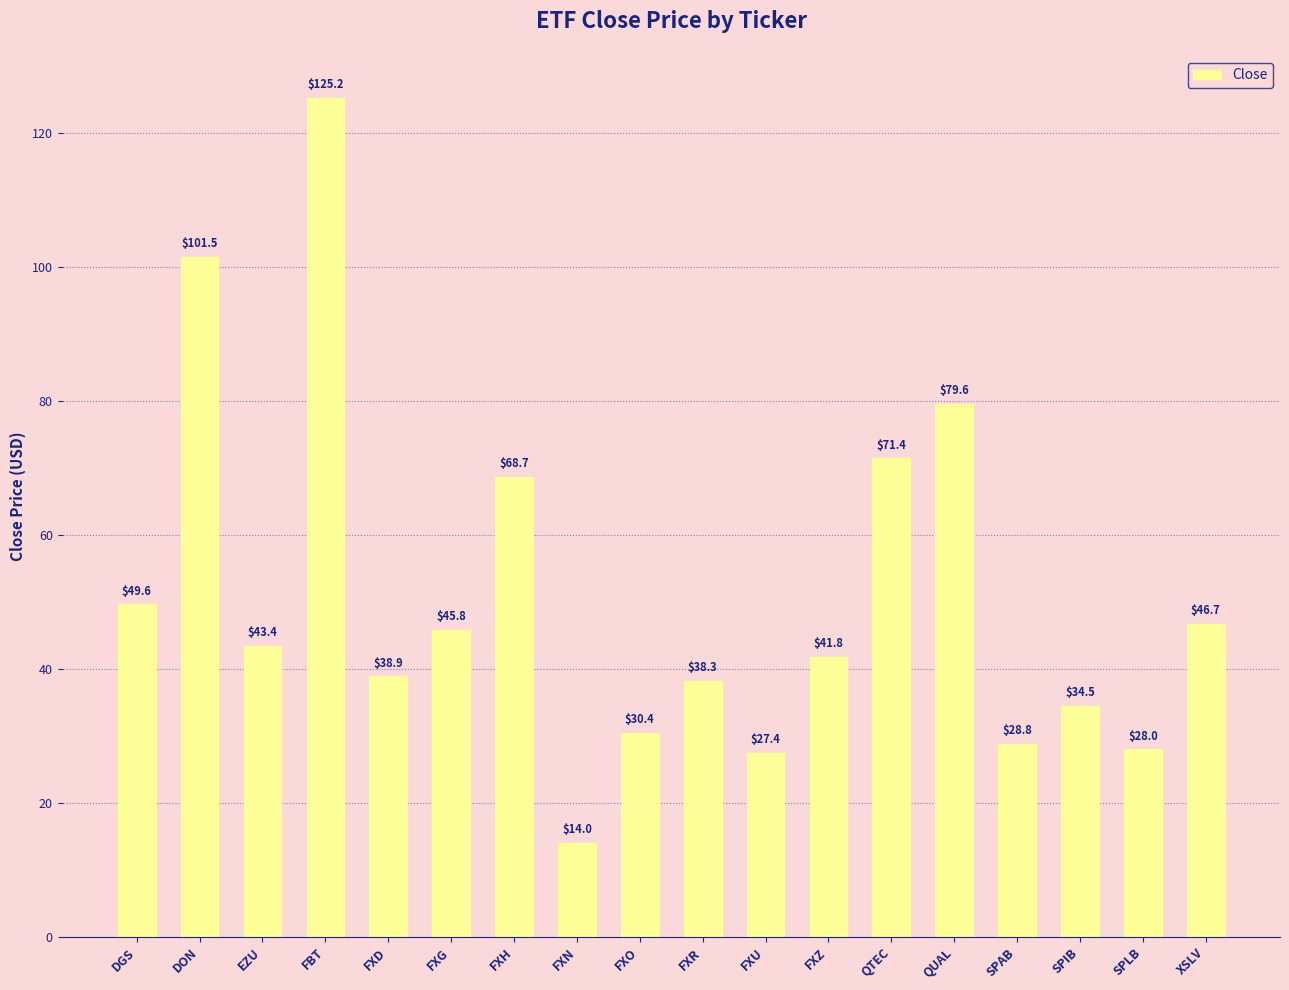

Reading left to right, extract all data points from this chart.

49.6	101.5	43.4	125.2	38.9	45.8	68.7	14.0	30.4	38.3	27.4	41.8	71.4	79.6	28.8	34.5	28.0	46.7